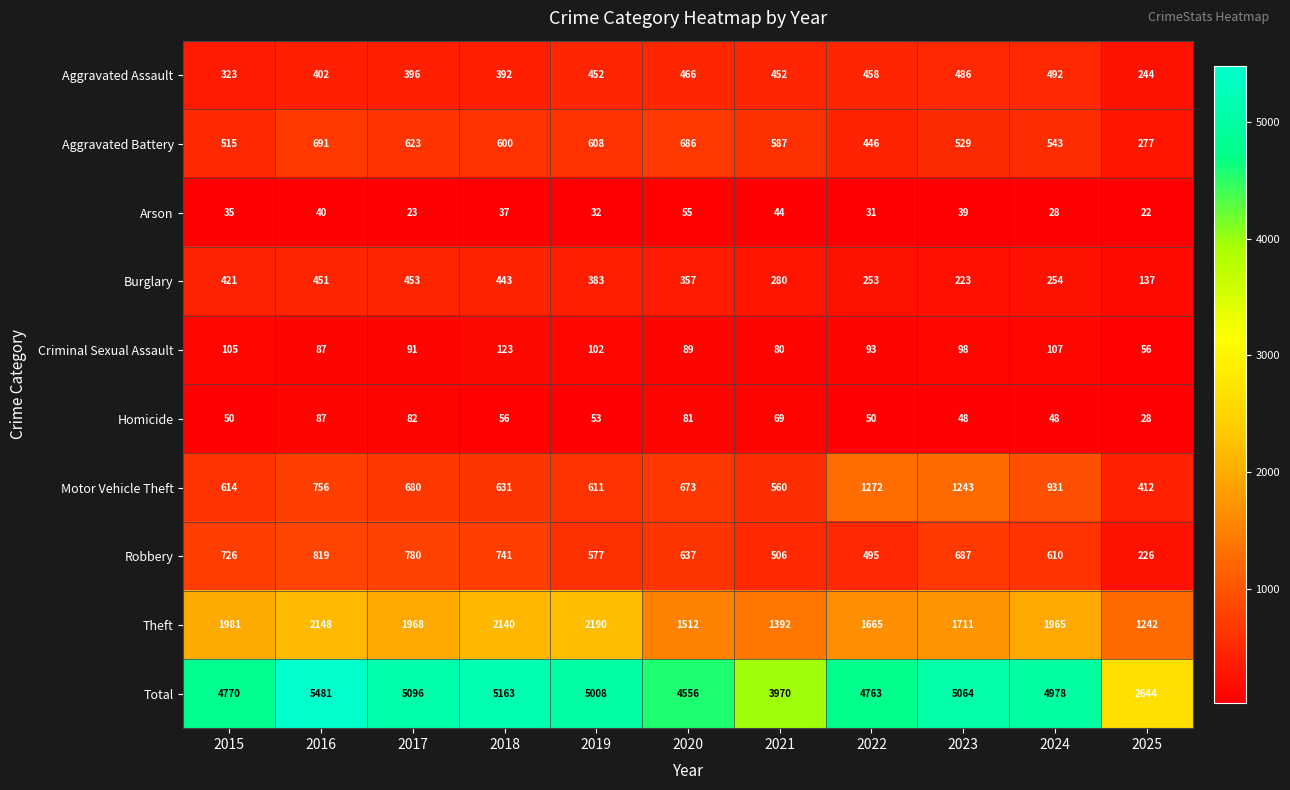

What is the total value across all series at 2022?

9526